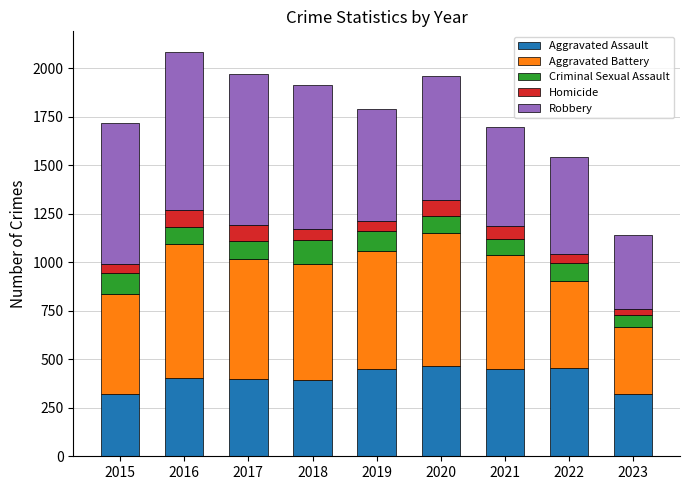

What is the highest value of the Aggravated Assault series?

466